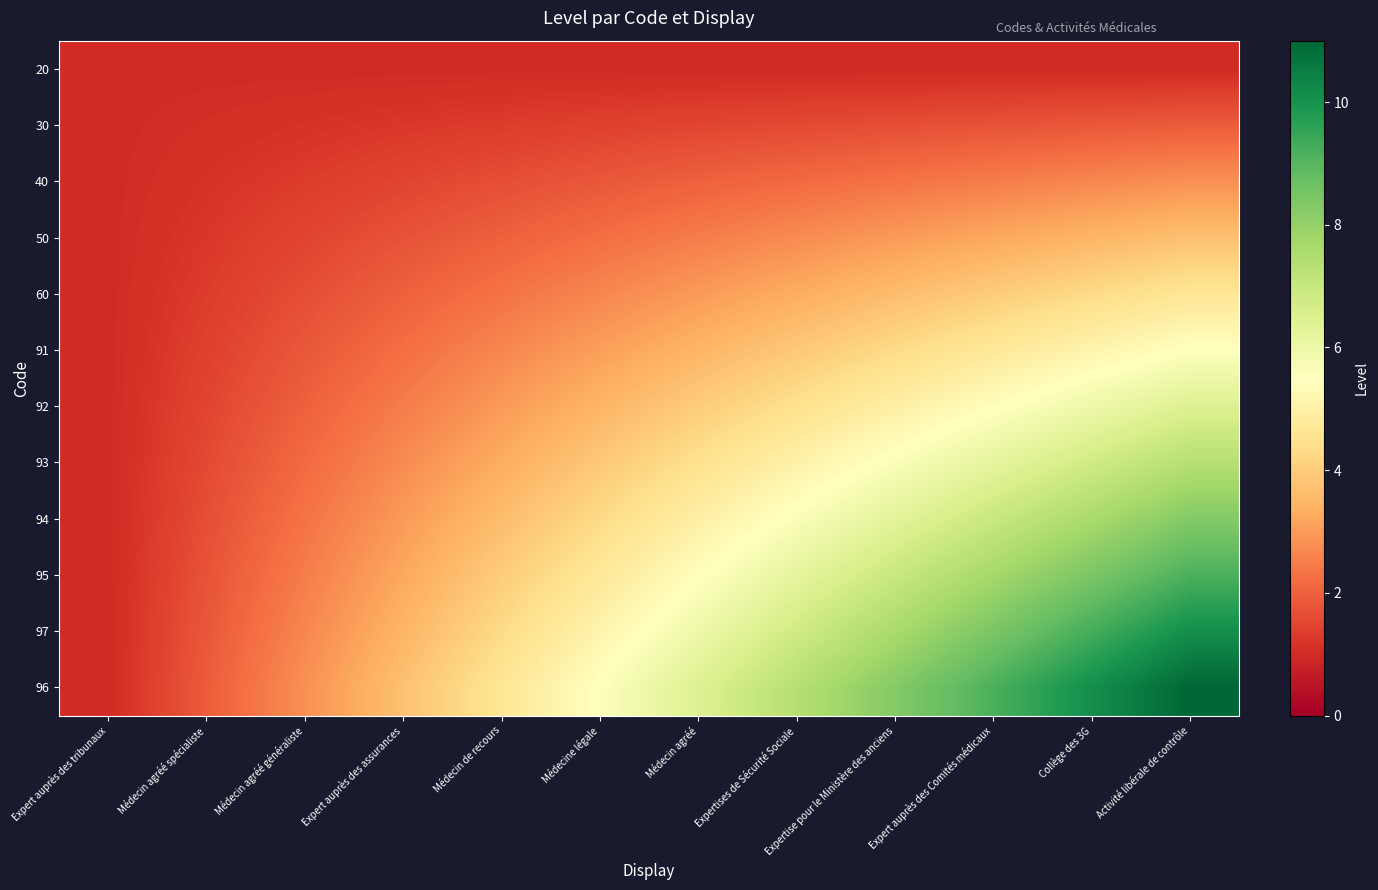

What is the difference between the highest and lowest values at Médecin de recours?

3.6